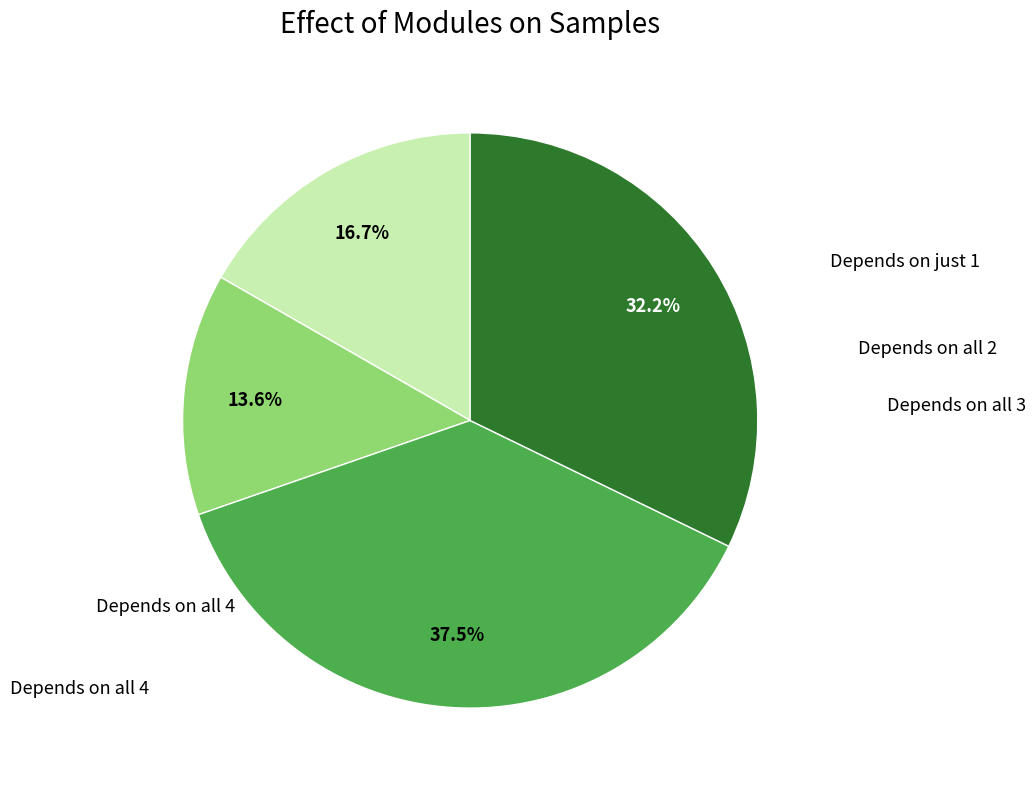

Is there any slice that represents more than half of the pie?

No